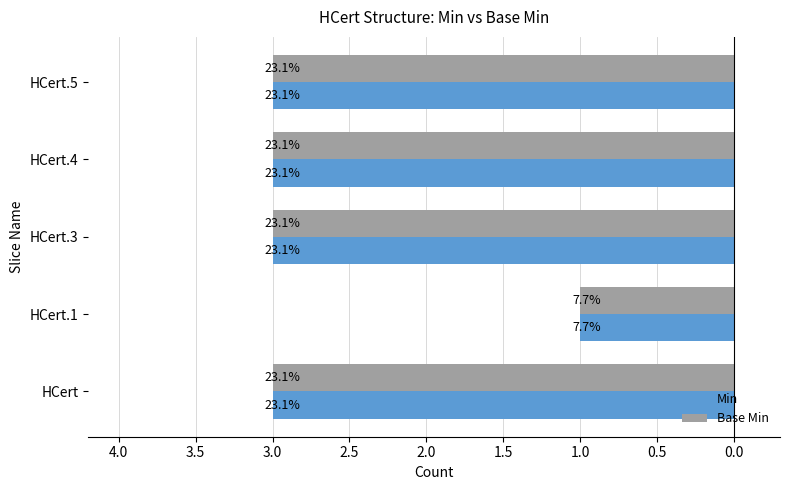

What is the average value of the Min series?

3